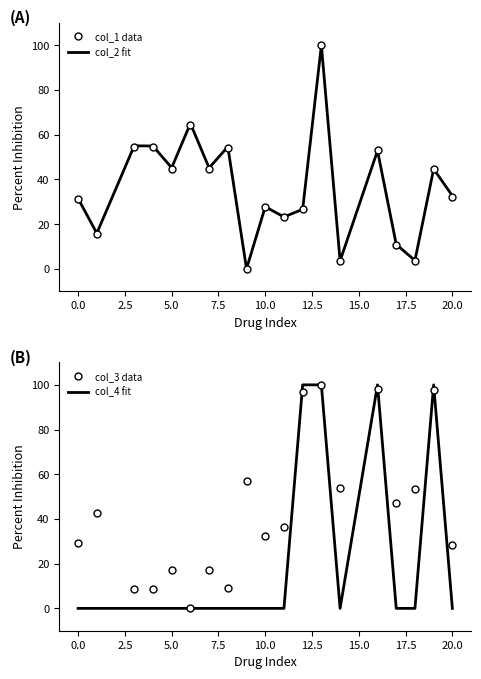

In col_2 fit, how many points are lower than both neighbors (excluding endpoints)?

7